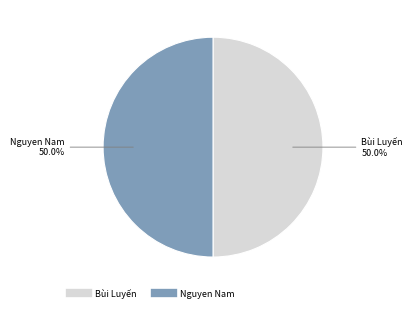

To the nearest percent, what is the average slice percentage?

50%